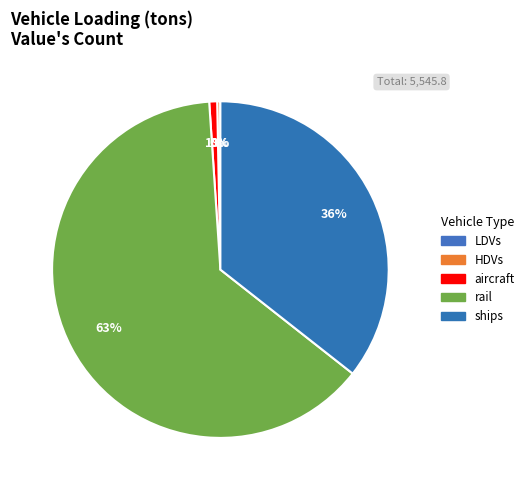

Is there any slice that represents more than half of the pie?

Yes